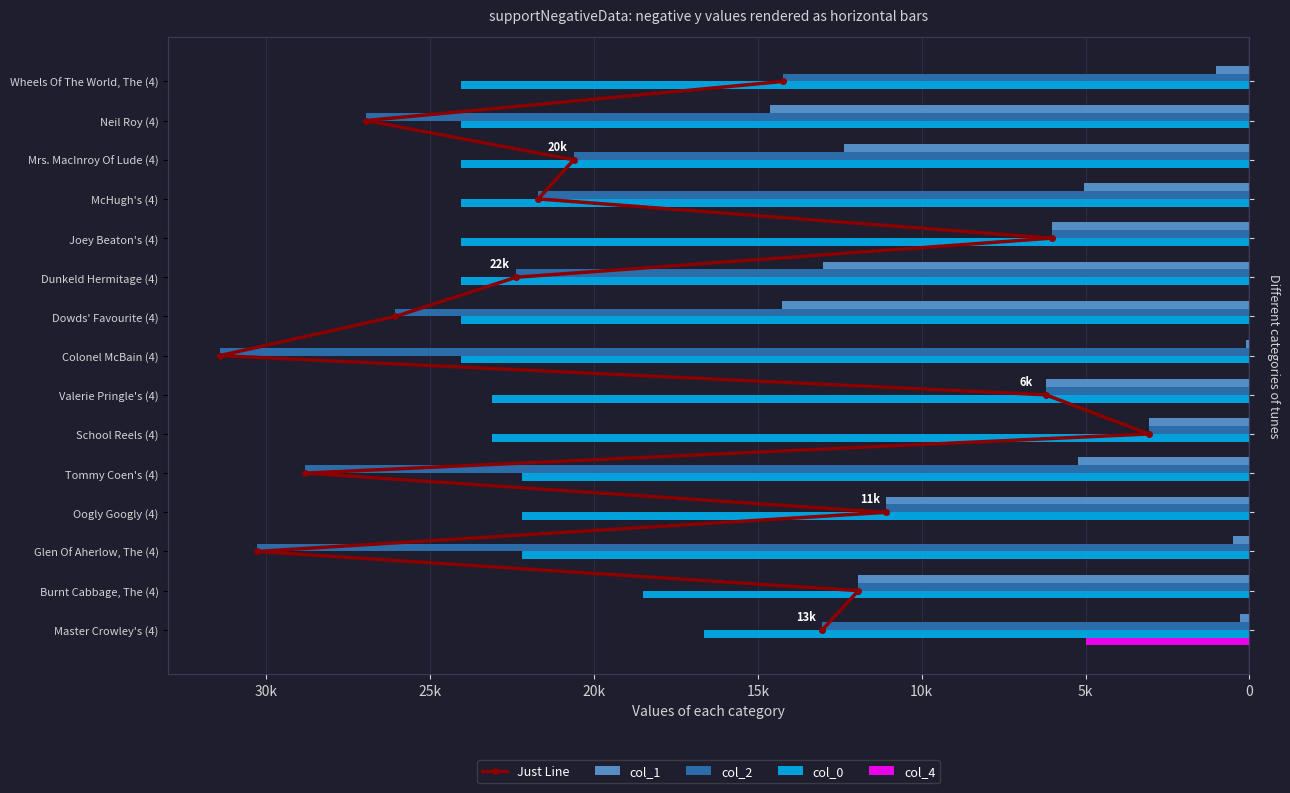

What is the sum of the col_2 values at Joey Beaton's (4) and Valerie Pringle's (4)?

-12241.0